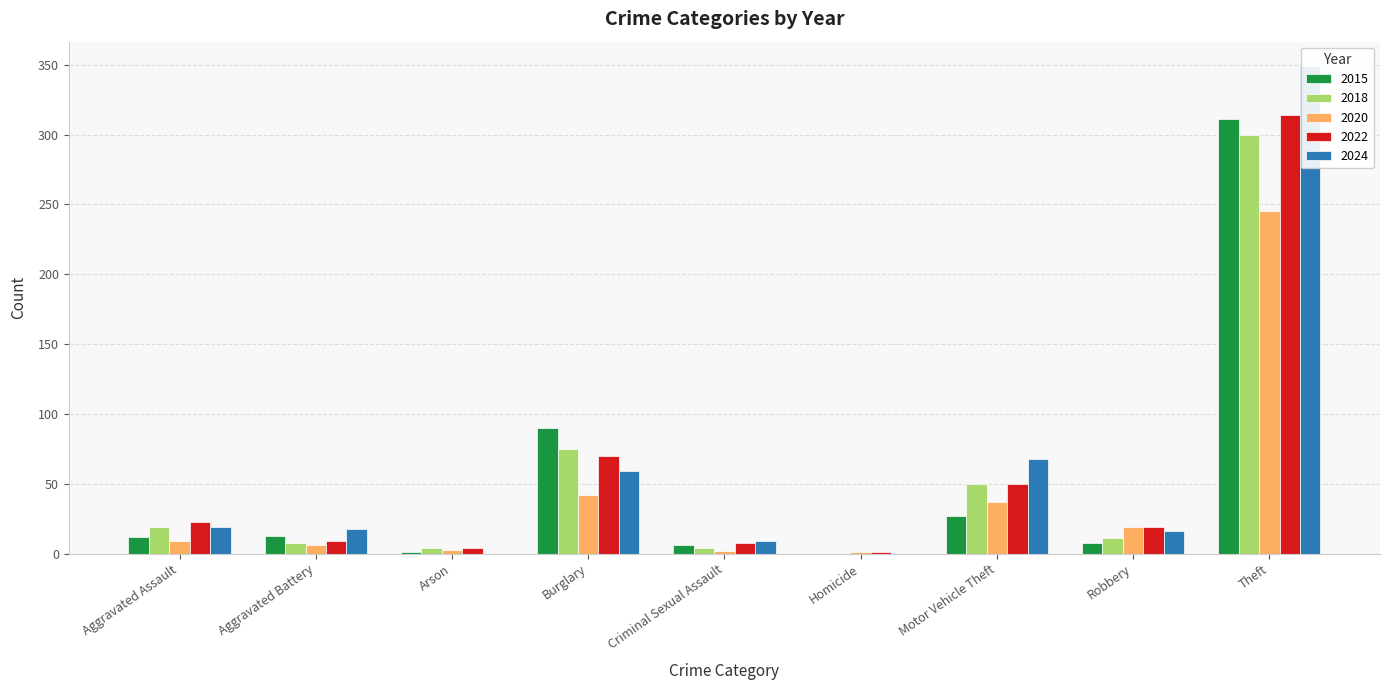

Is the value of 2018 at Criminal Sexual Assault greater than the value of 2020 at Aggravated Assault?

No